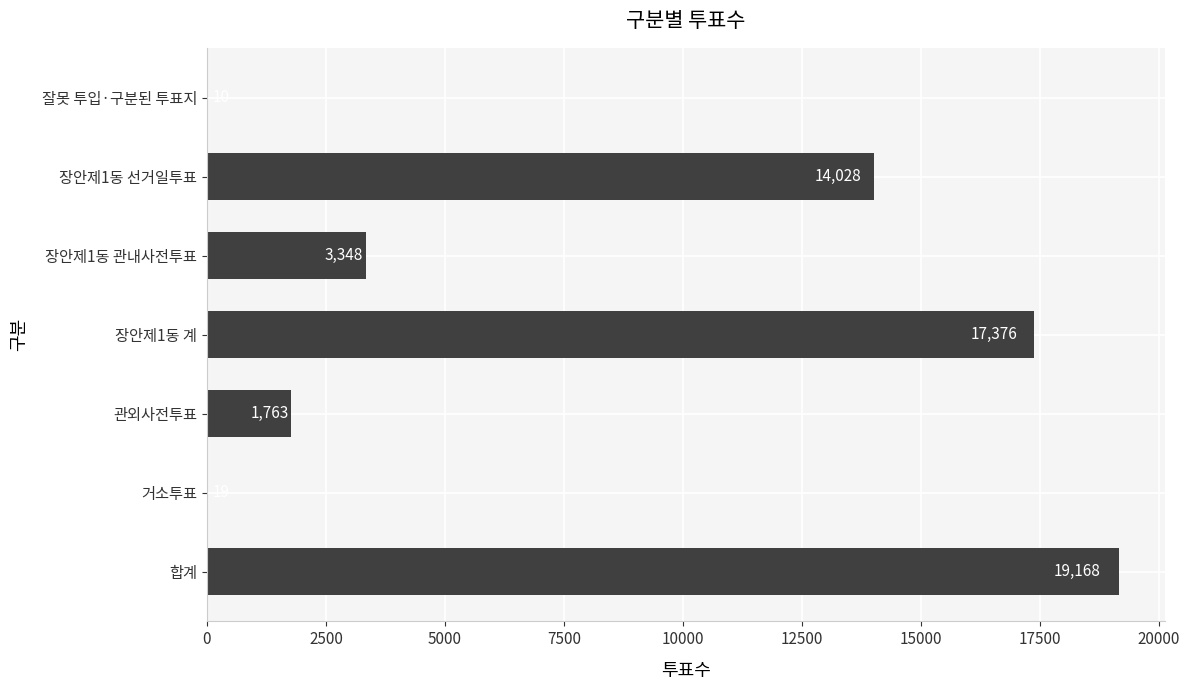

Read the value at 합계, to the nearest 100.

19200